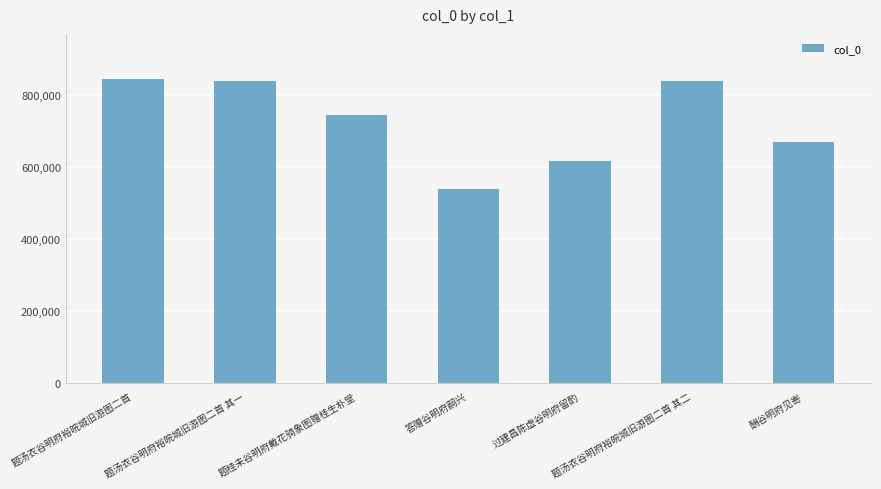

What is the label of the 4th bar from the left?

答赠谷明府嗣兴